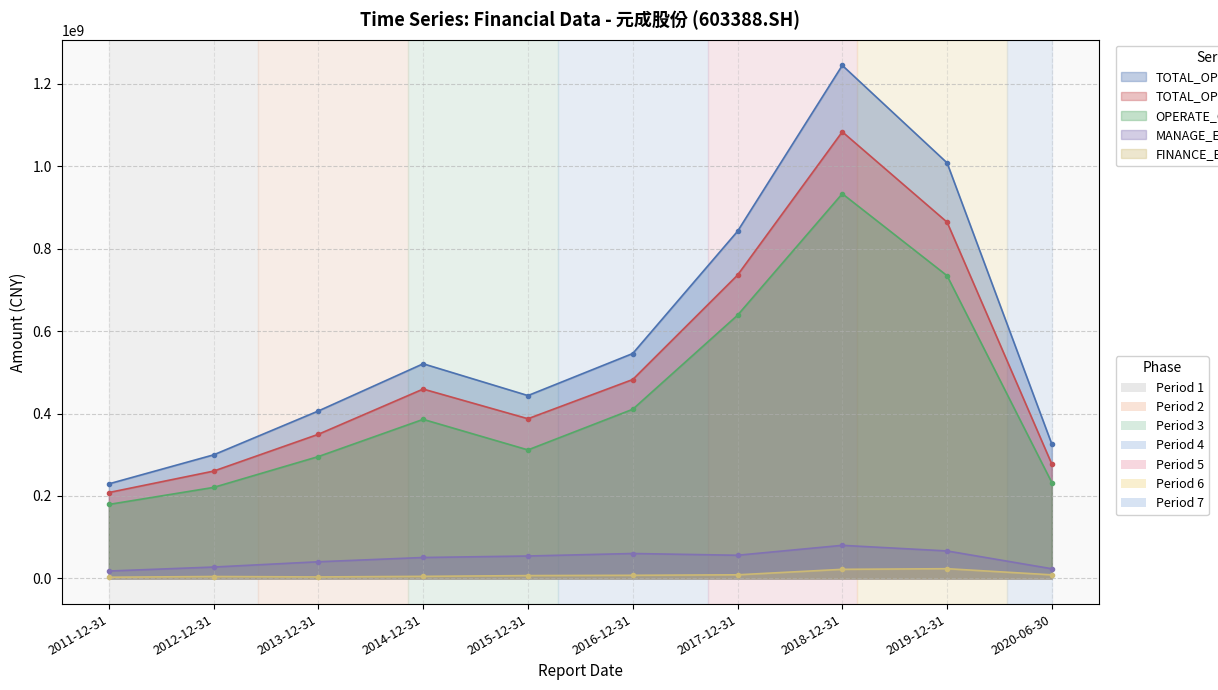

Which series has the largest total across all categories?

TOTAL_OPERATE_INCOME